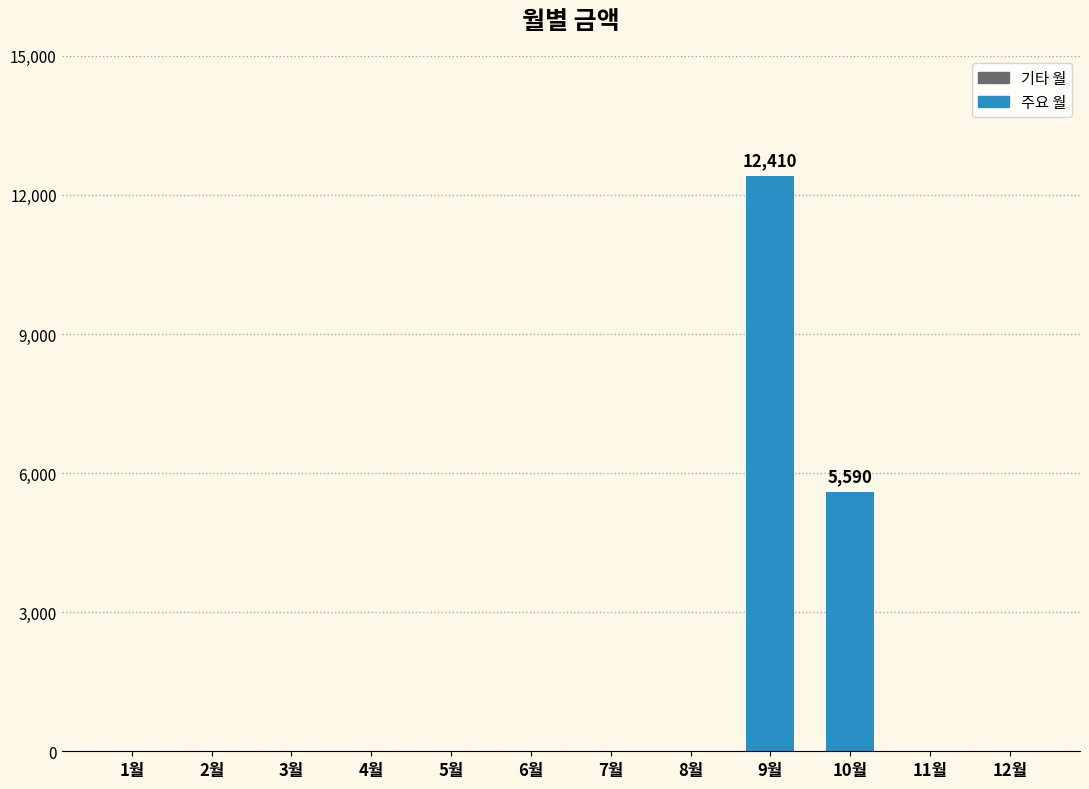

Is it true that the value at 10월 is 2550?

False